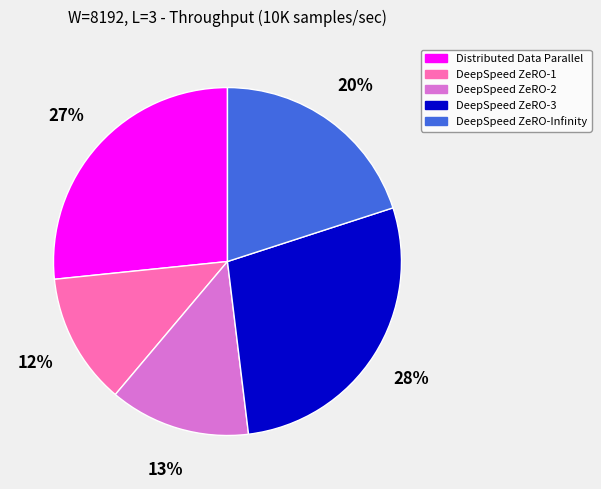

Rank the categories by value from lowest to highest.

DeepSpeed ZeRO-1, DeepSpeed ZeRO-2, DeepSpeed ZeRO-Infinity, Distributed Data Parallel, DeepSpeed ZeRO-3